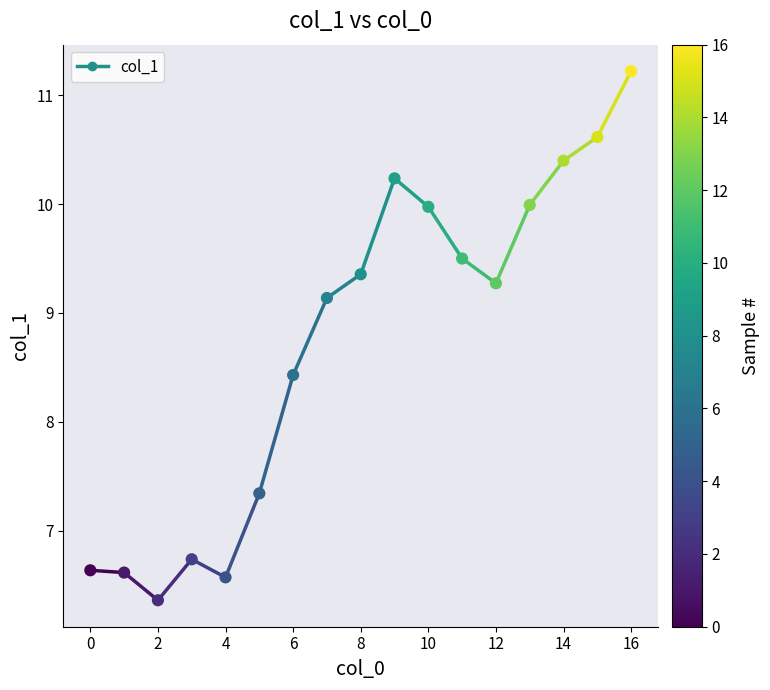

What is the range of Y values (max minus min)?

4.9